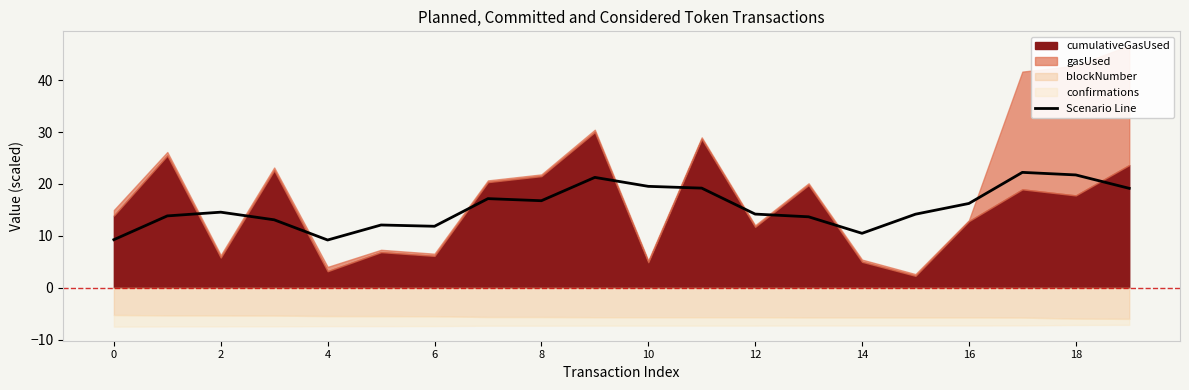

True or false: Scenario Line has a value of 21.7 at 18.

True